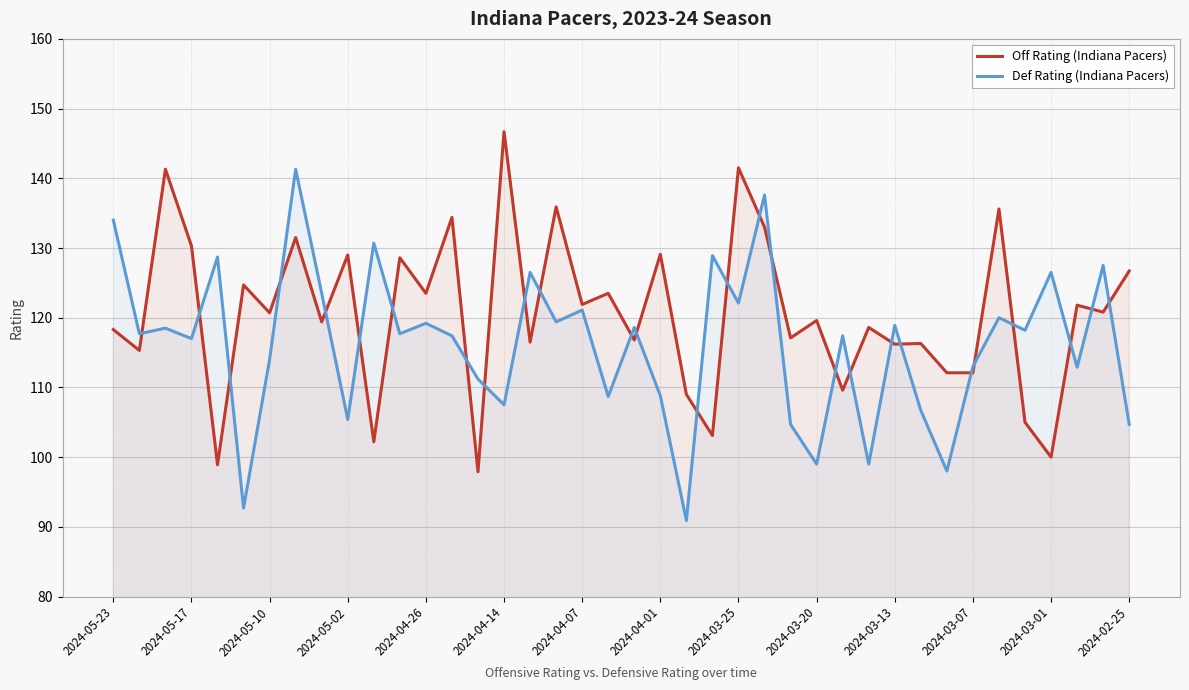

What is the average value of the Def Rating (Indiana Pacers) series?

116.1